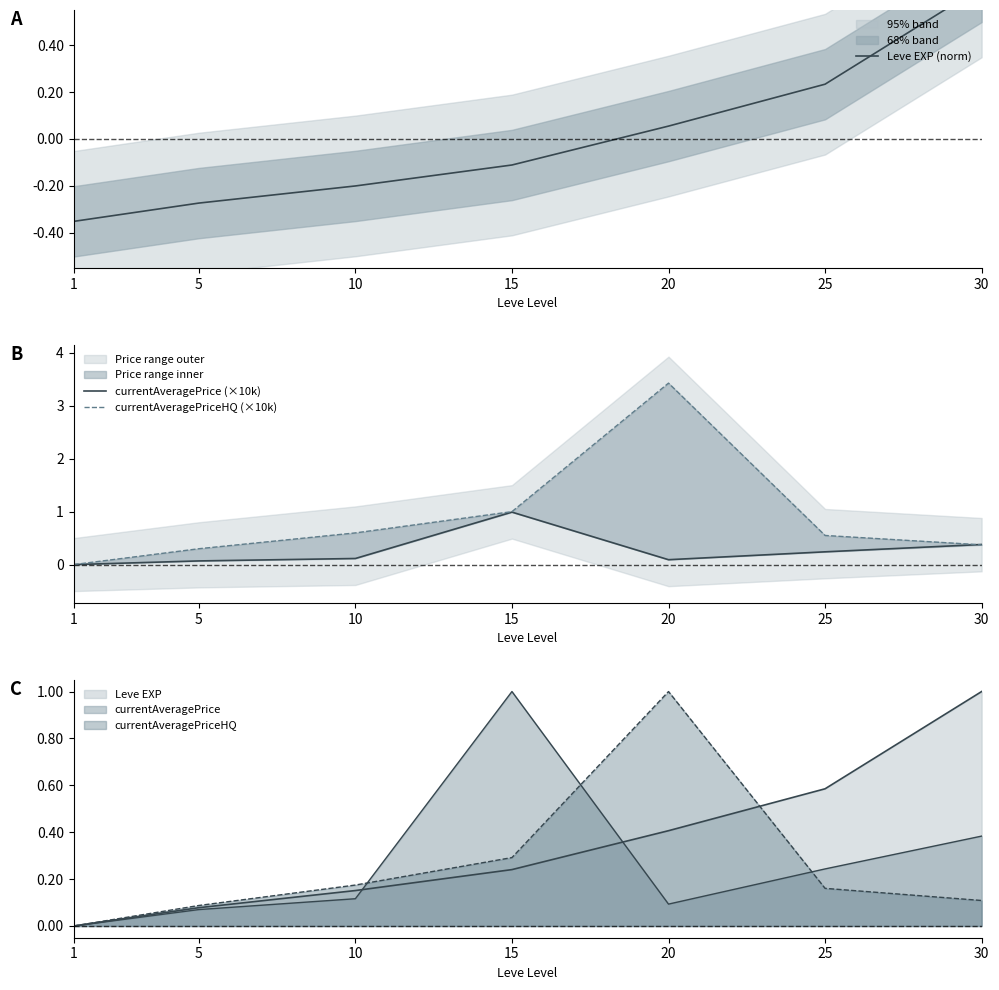

What is the sum of all currentAveragePriceHQ (×10k) values?

6.2